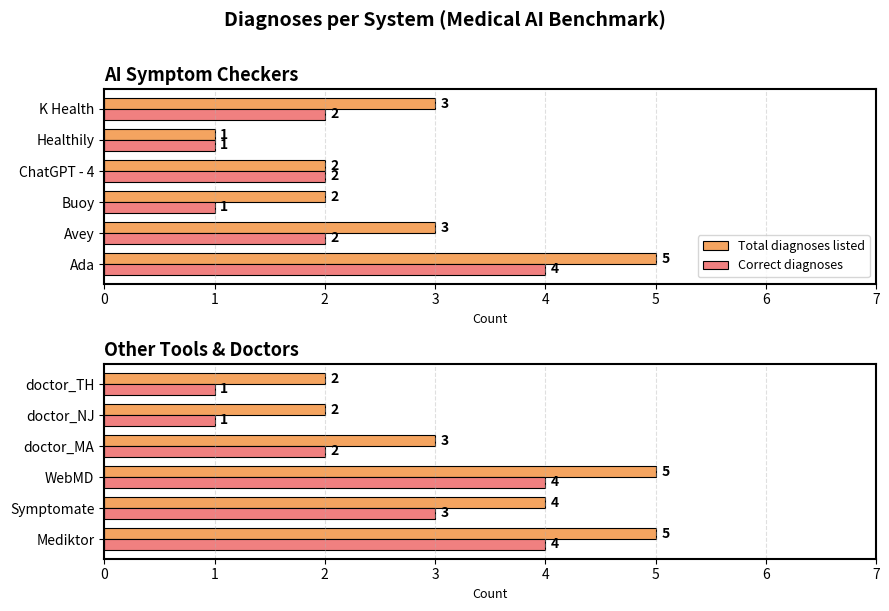

Rank the categories by Total diagnoses listed value from lowest to highest.

doctor_NJ, doctor_TH, doctor_MA, Symptomate, Mediktor, WebMD